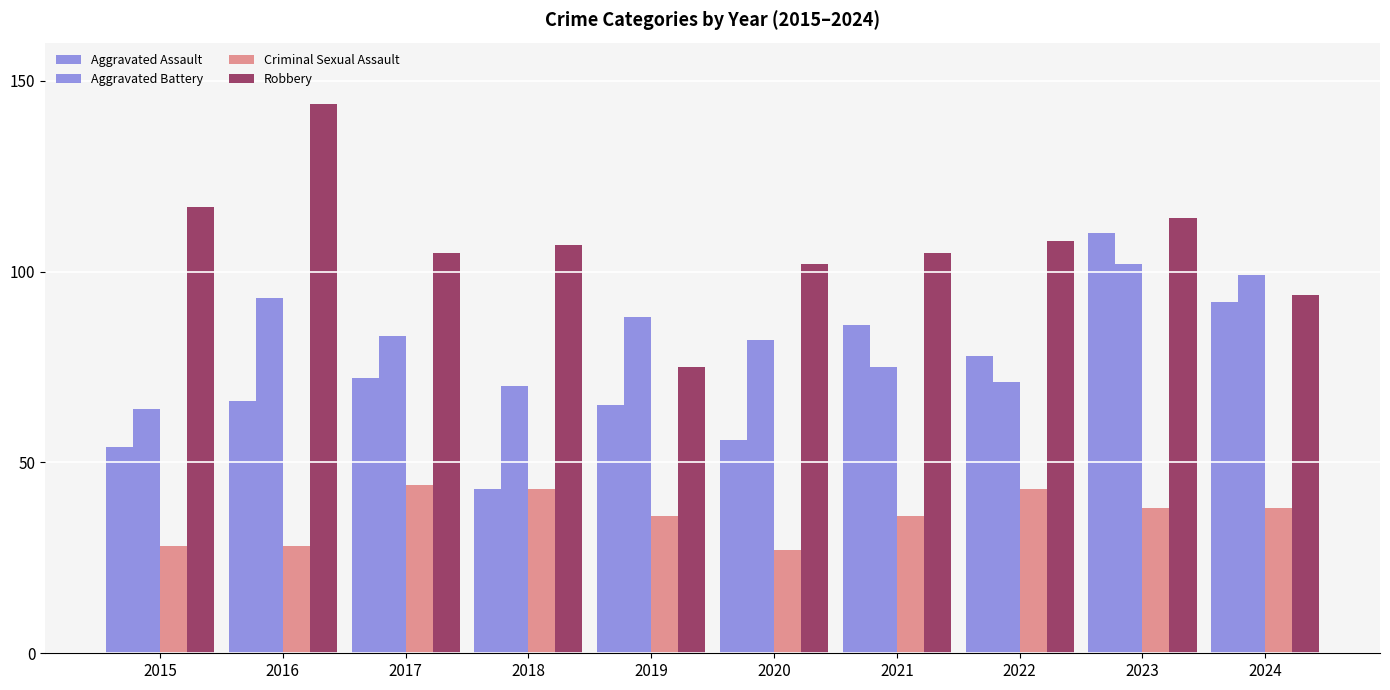

What is the value of the Criminal Sexual Assault bar at the 8th from the left?

43